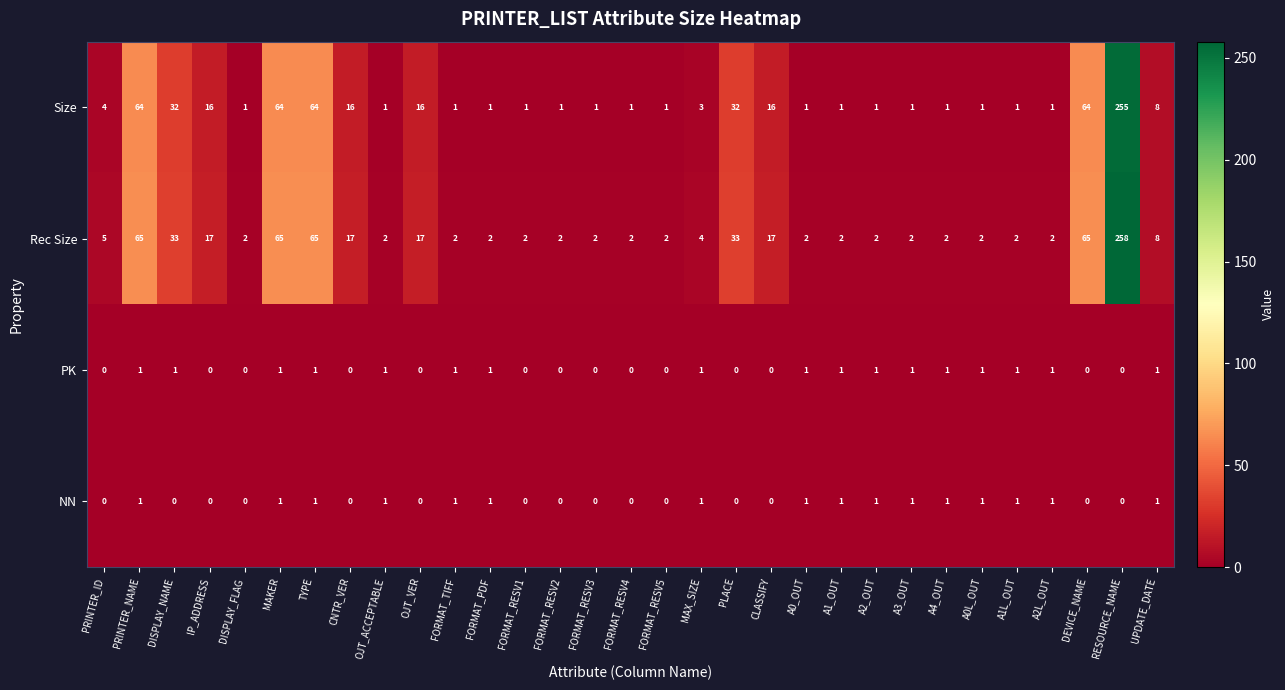

At which category is the sum across all series the highest?

RESOURCE_NAME